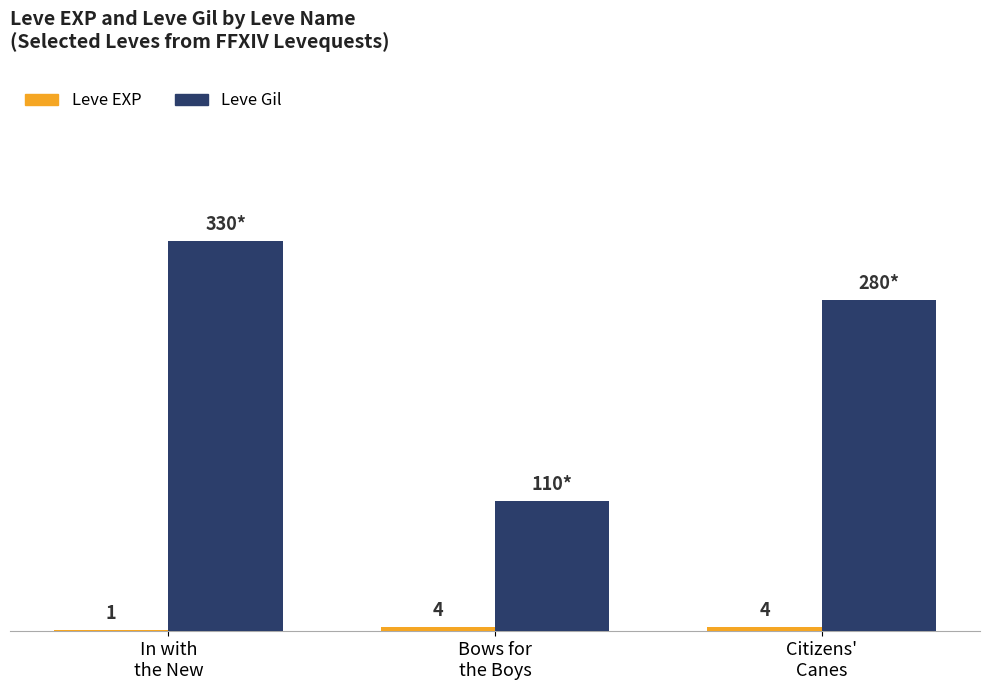

Are the bars horizontal?

No